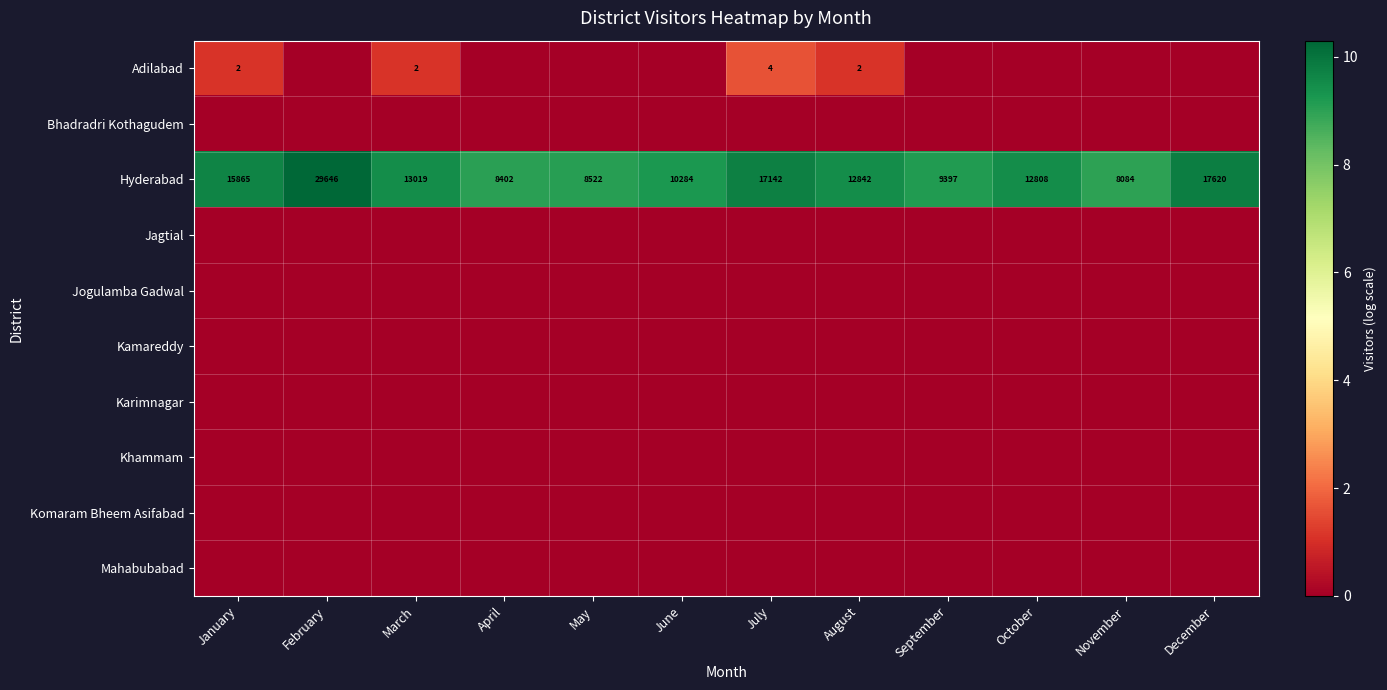

At how many categories does at least one series exceed 8?

12